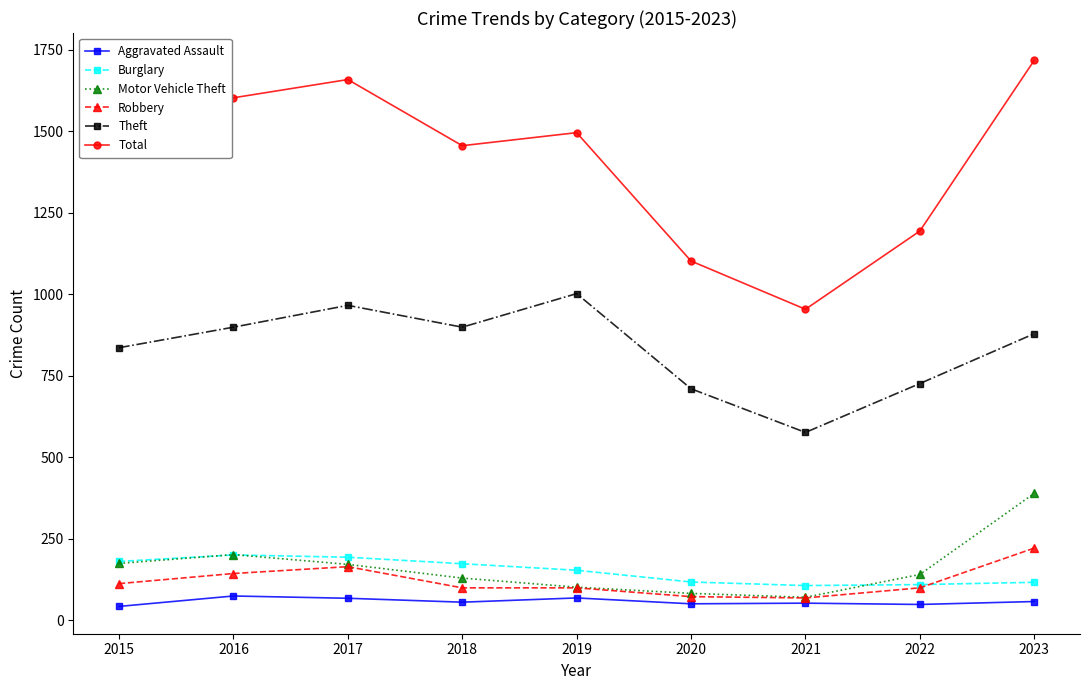

How many distinct data groups are displayed?

6